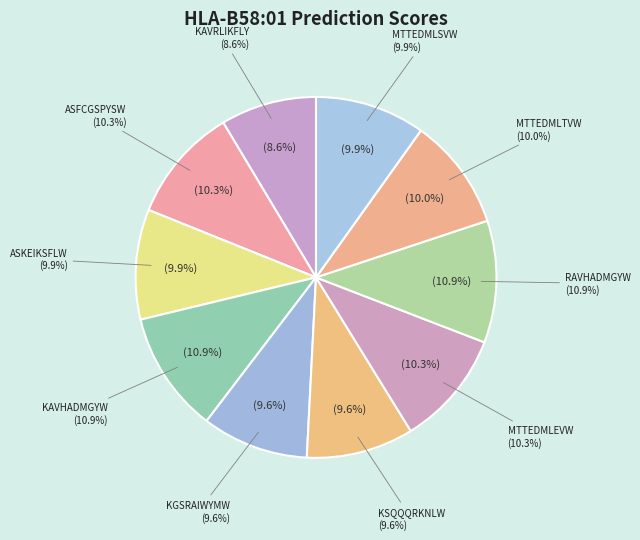

To the nearest percent, what is the combined percentage of KGSRAIWYMW and MTTEDMLTVW?

20%